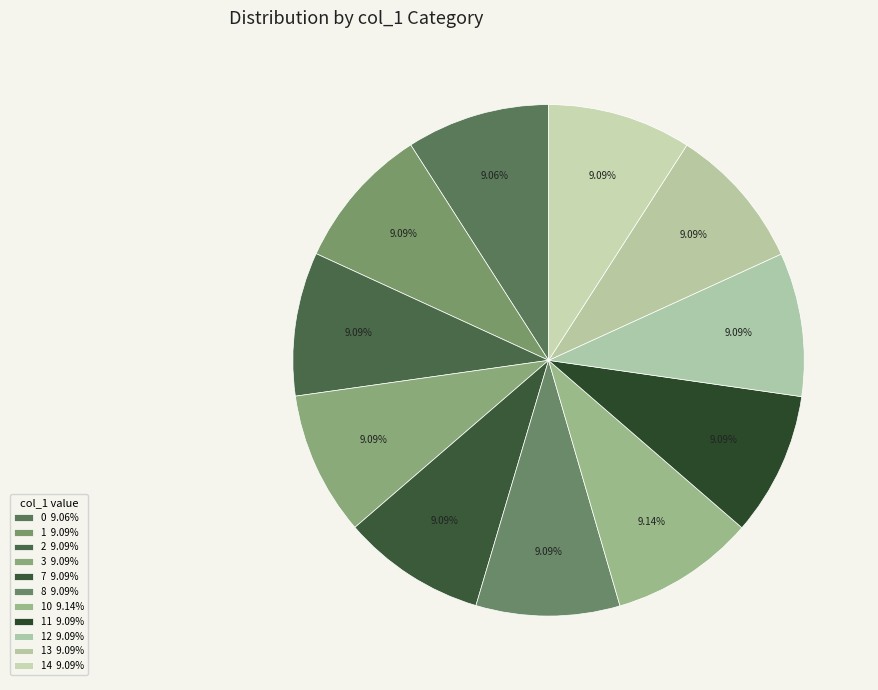

Which category has the biggest portion of the pie?

10